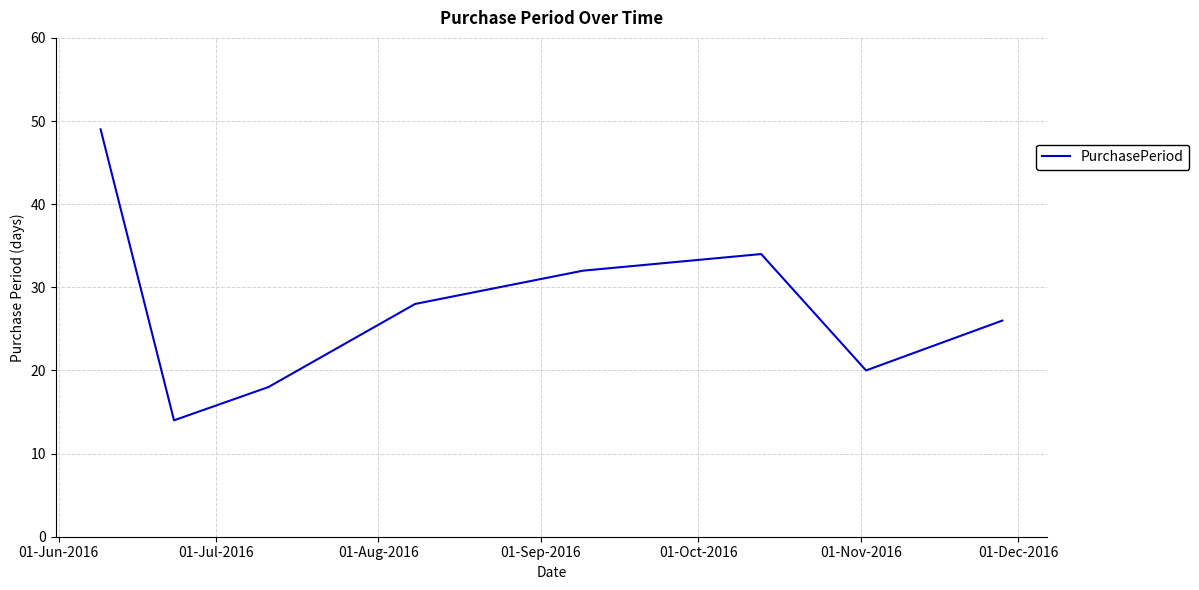

What is the greatest value displayed?

49